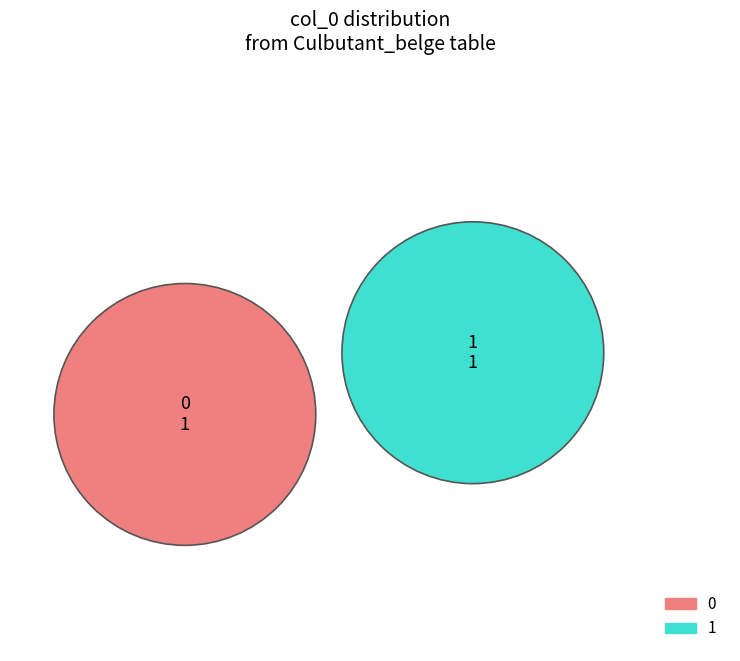

The Portail:Zoologie/Articles liés slice represents 1% of the pie. True or false?

False